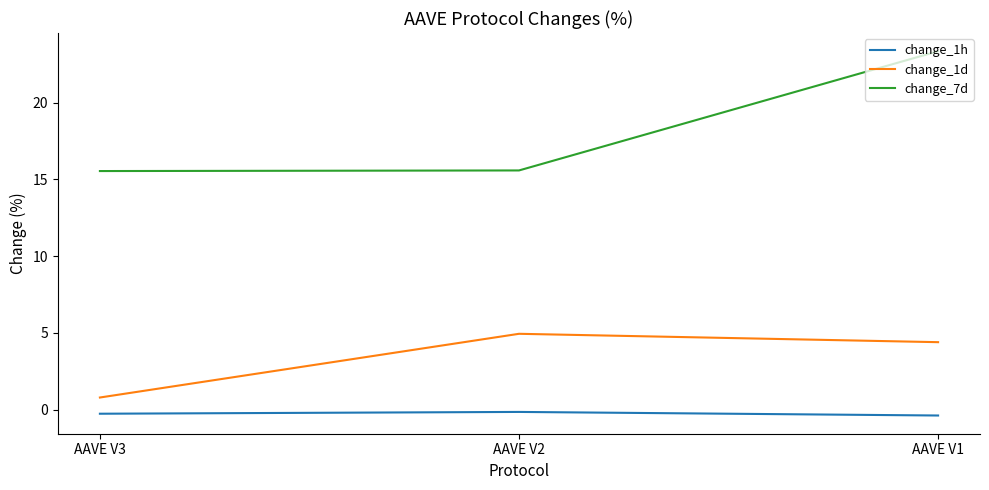

Count the number of categories in the chart.

3